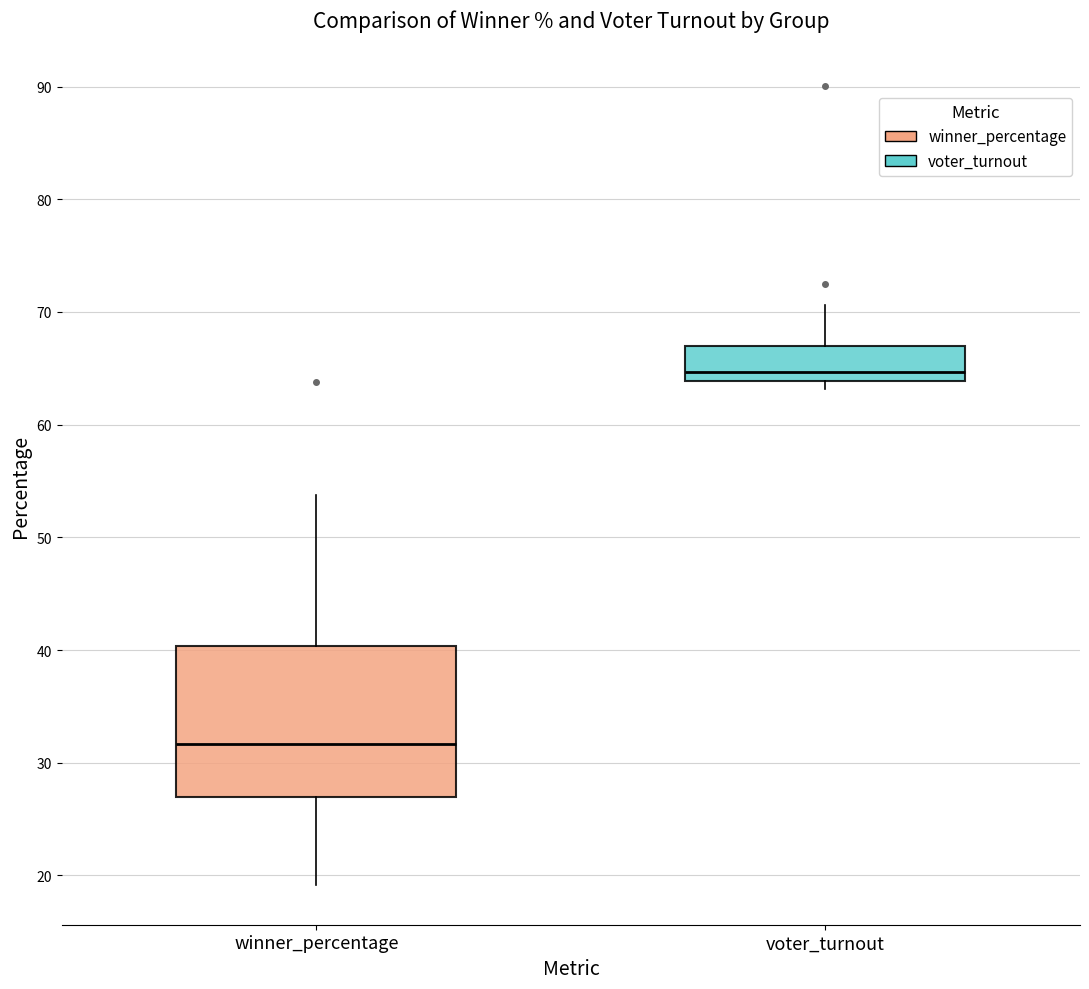

Where is the upper edge of the box for winner_percentage on the y-axis? The values are not printed on the chart, so give them approximately, as read against the axis.

40